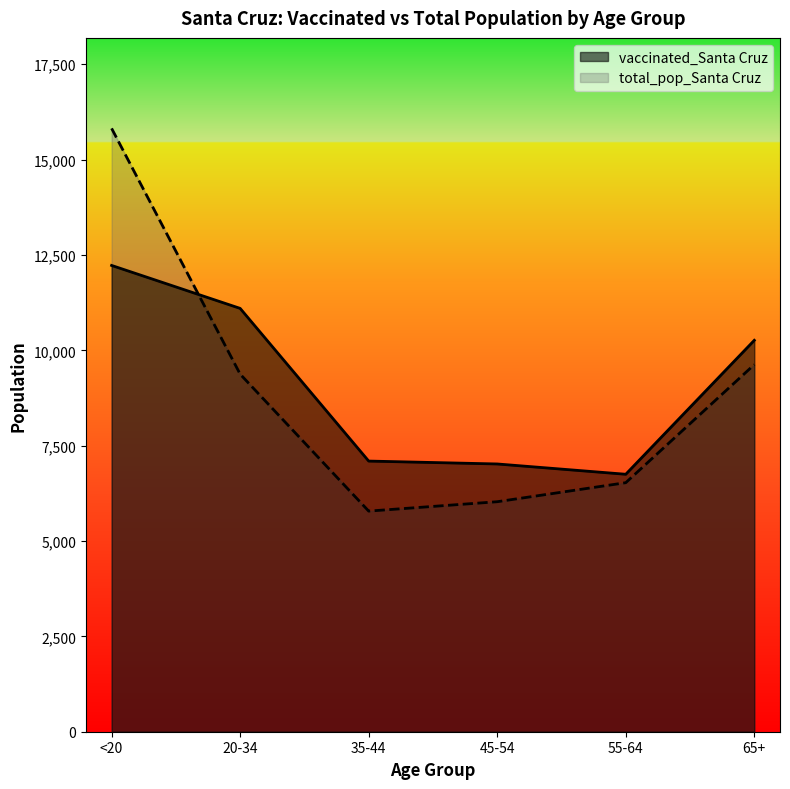

At which label is total_pop_Santa Cruz closest to 10801?

65+